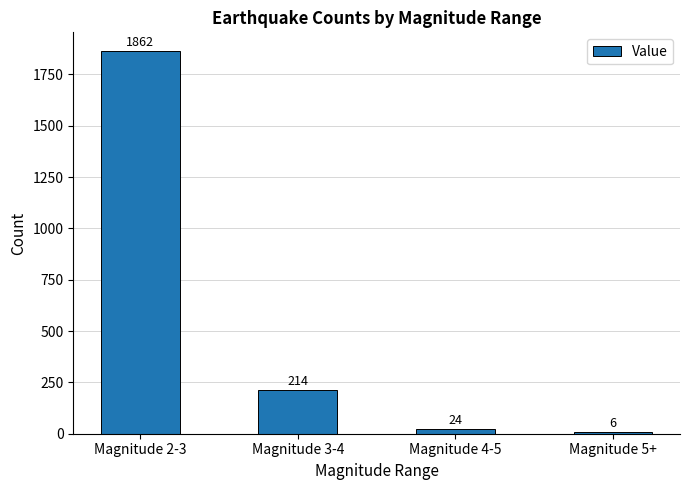

Does the chart contain stacked bars?

No